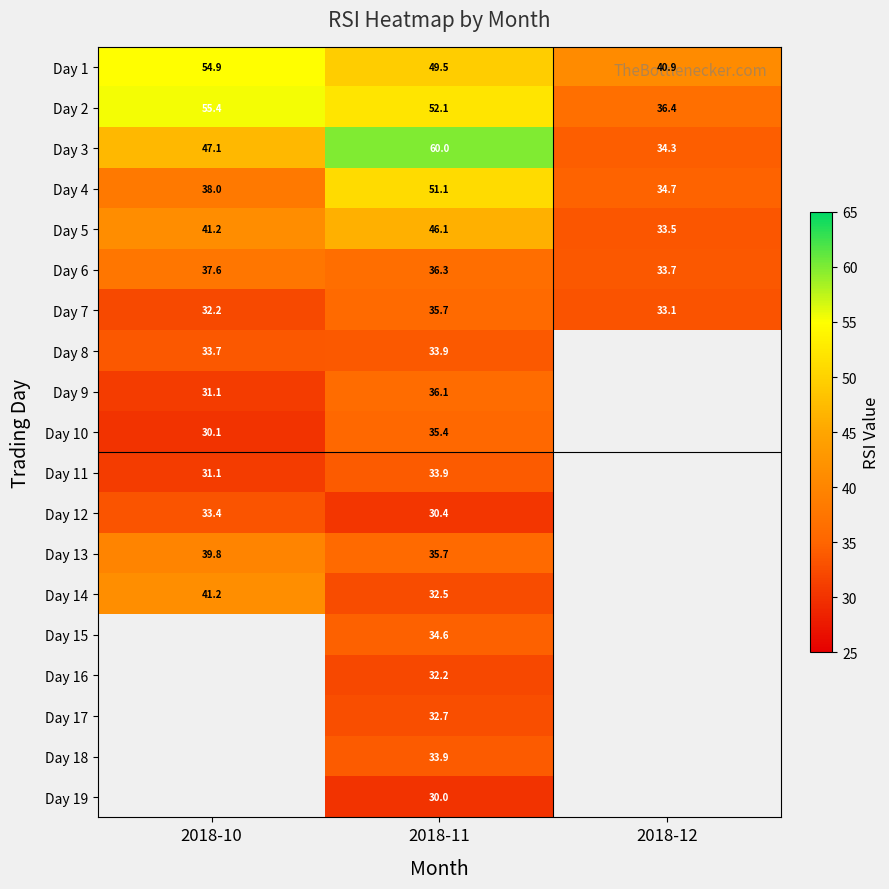

What is the minimum value for Day 12?

30.4